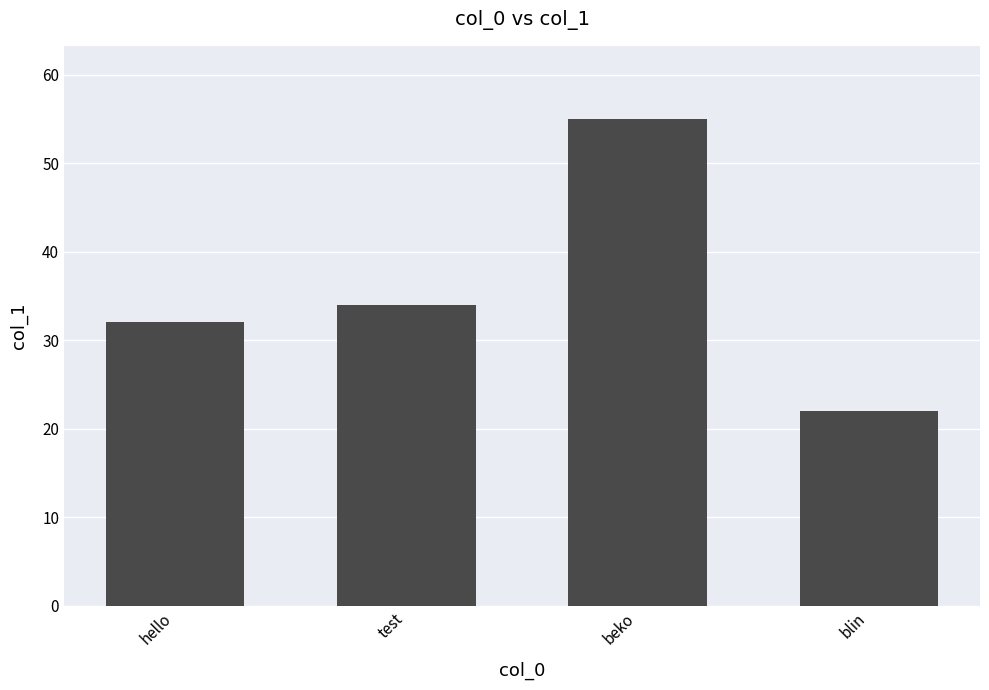

At which label is the value closest to 38?

test